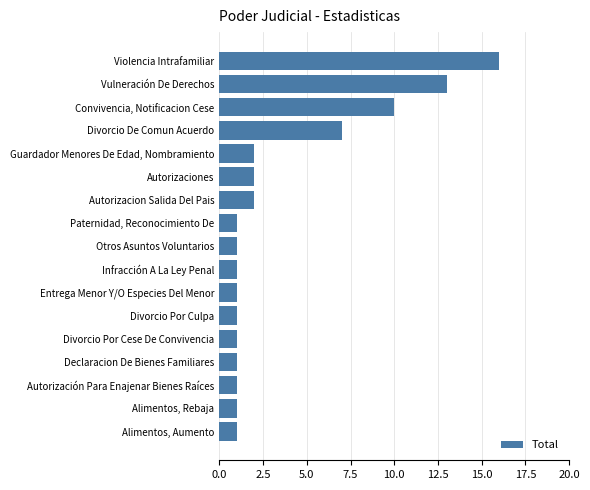

What is the maximum value shown in the chart?

16